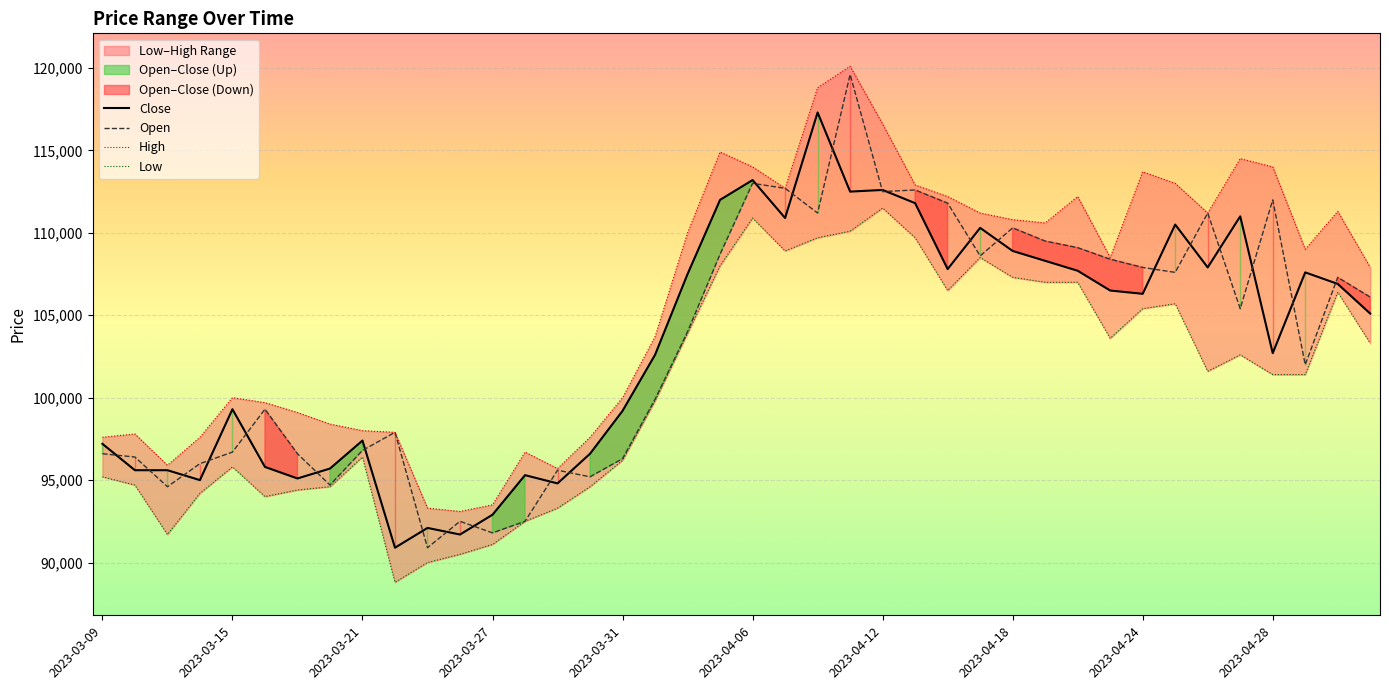

What is the maximum value for Close?

117300